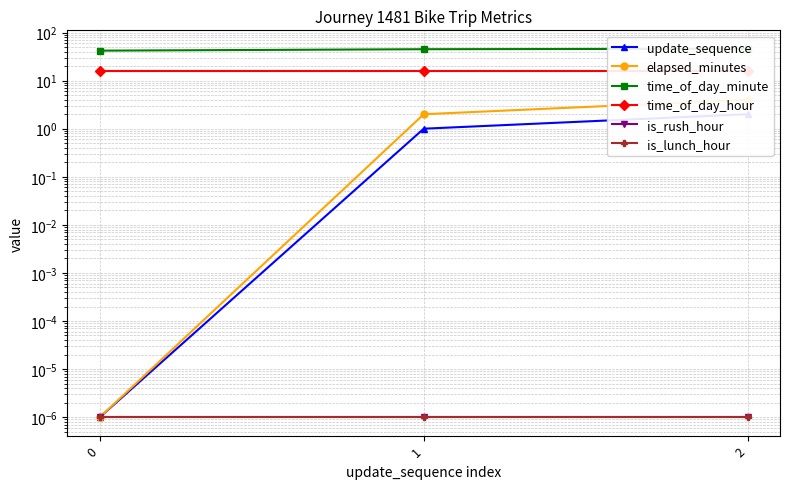

What is the difference between the time_of_day_minute values at 2 and 1?

1.0